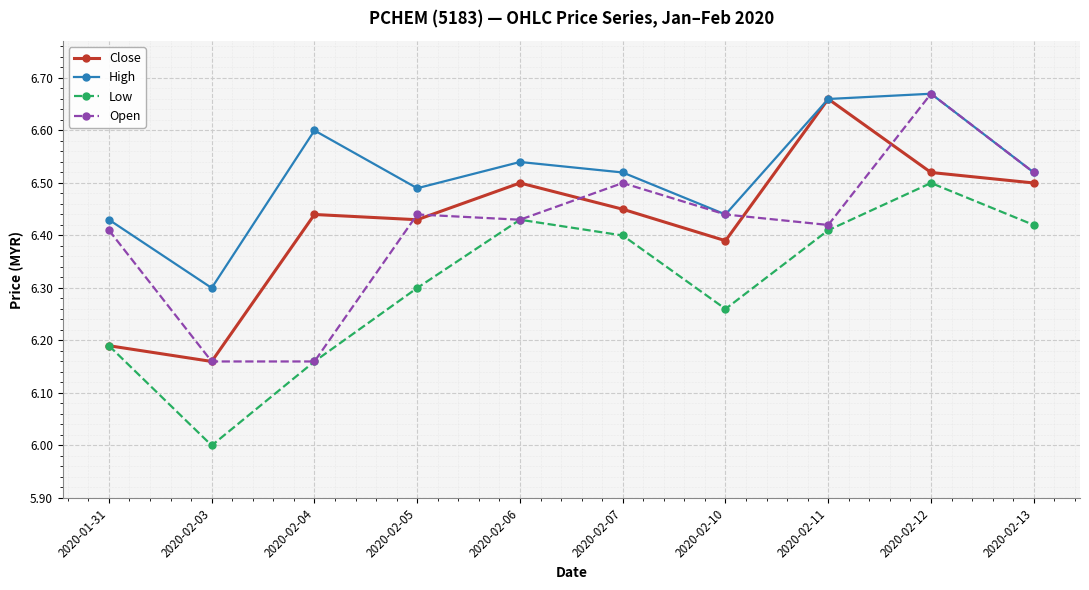

At which category is the sum across all series the highest?

2020-02-12